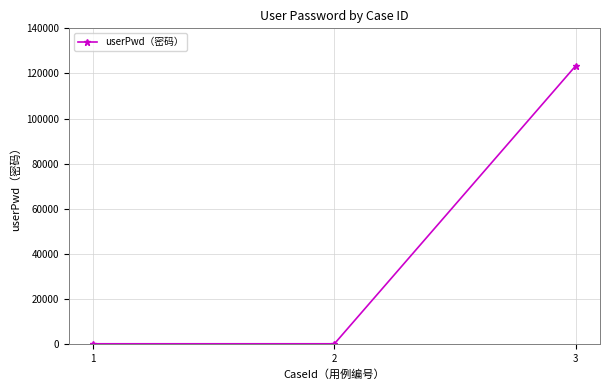

Reading left to right, what are all the values shown in this chart?

1=123	2=123	3=123456